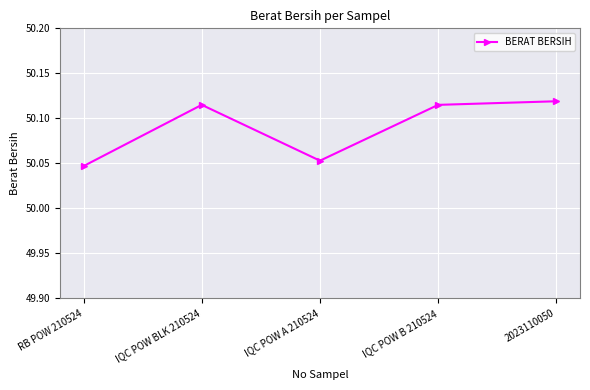

Which category has the lowest value across all series?

RB POW 210524